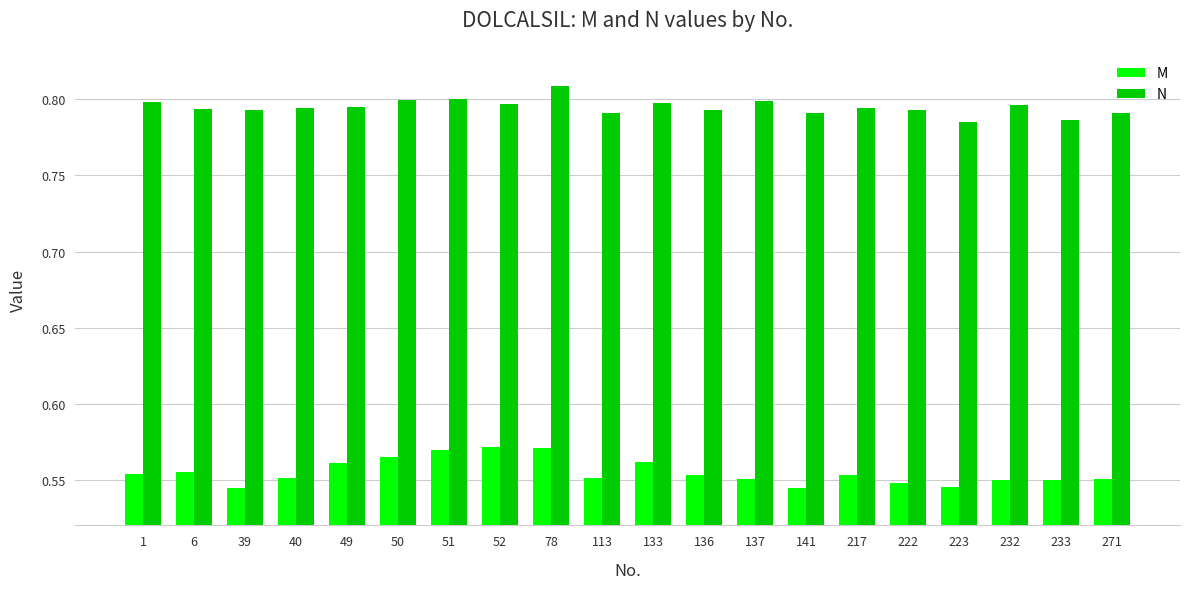

Count the N values in the range 0 to 1.

20